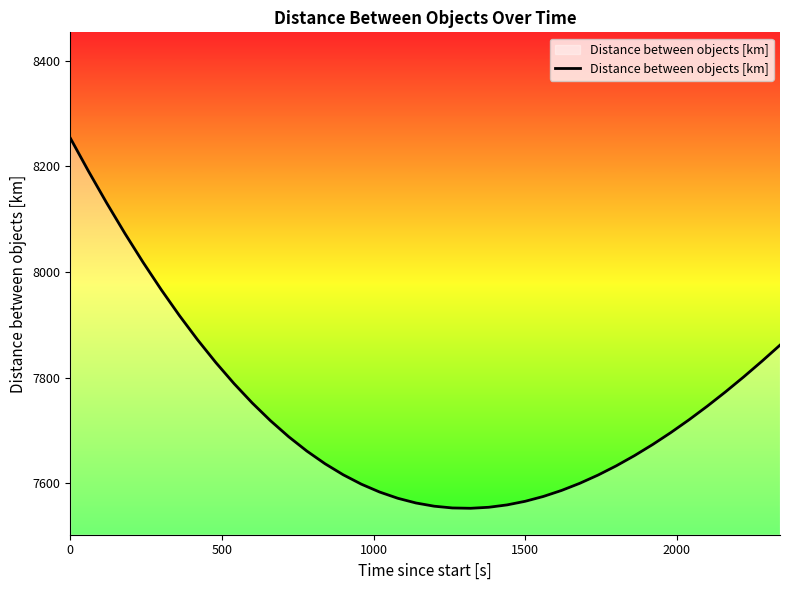

What is the greatest value displayed?

8253.3